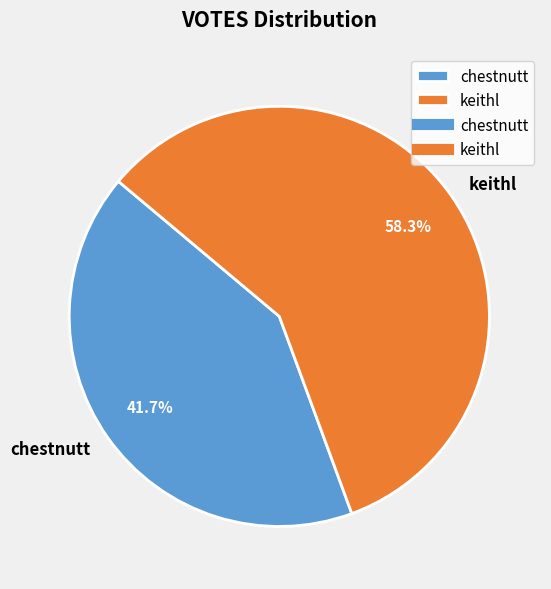

What is the total percentage of keithl and chestnutt?

100.0%